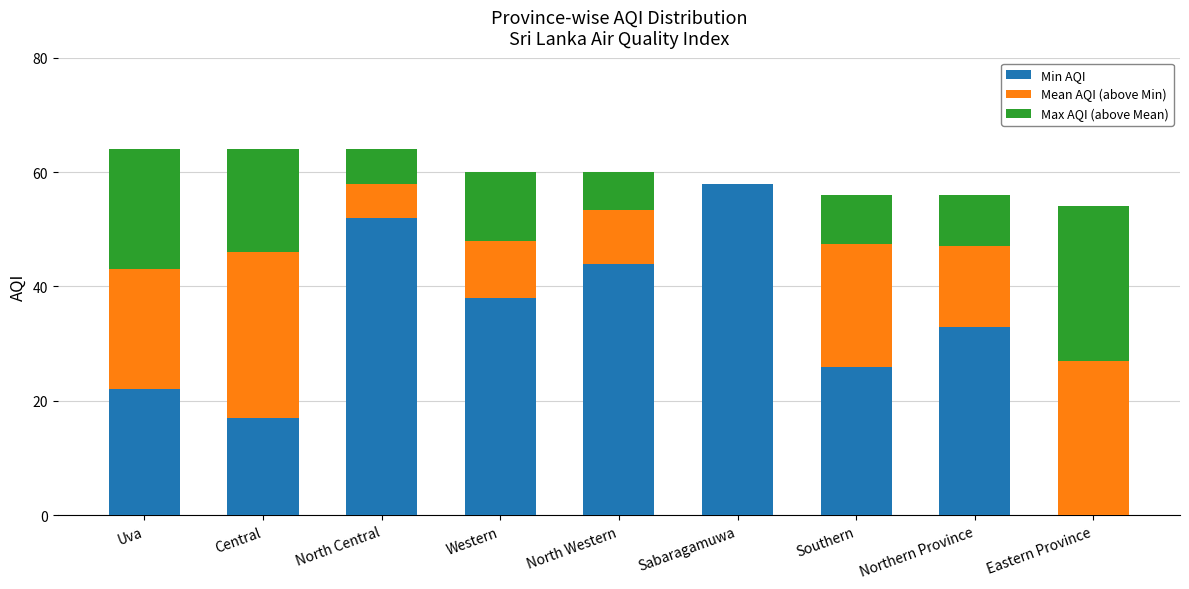

Are the bars grouped side by side (vs. stacked)?

No